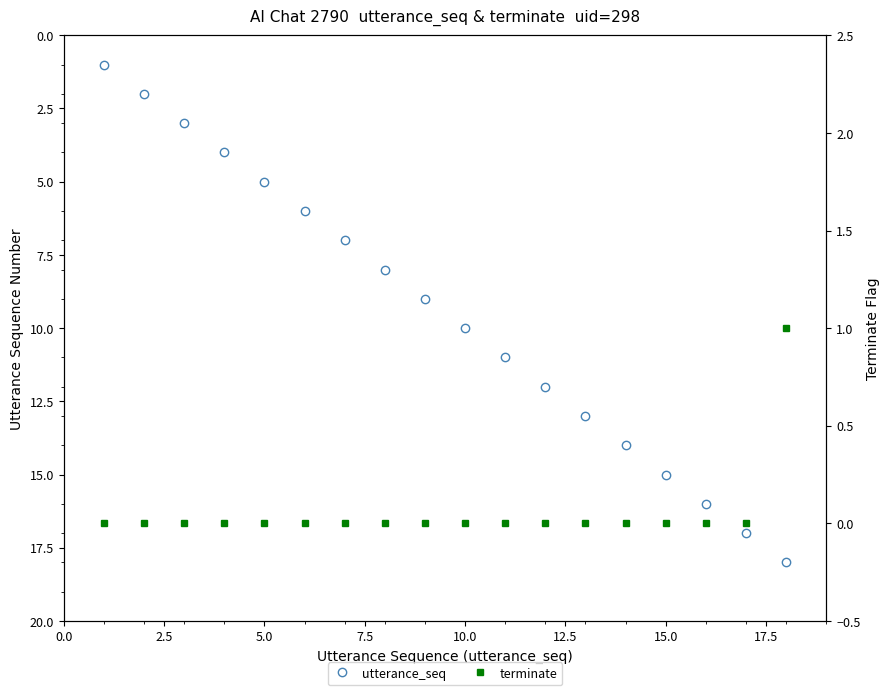

How many values in the terminate series exceed 0?

1